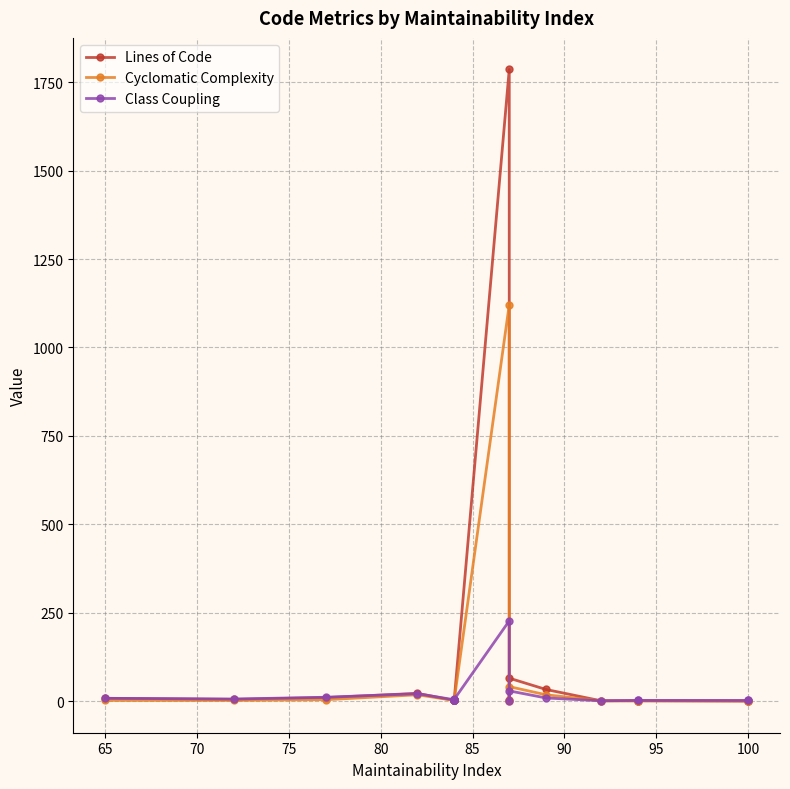

Does the chart display data point markers on the line(s)?

Yes